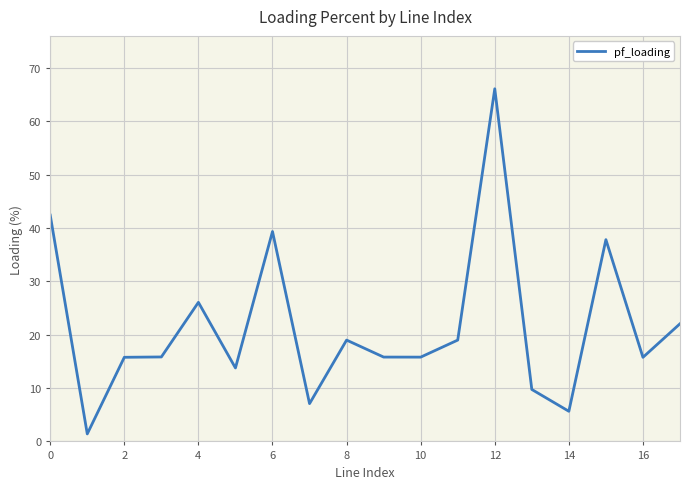

What is the greatest value displayed?

66.1